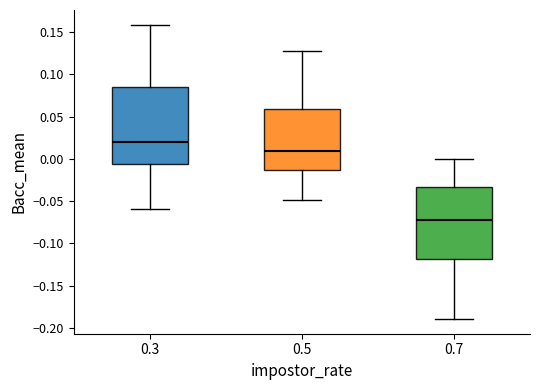

Reading left to right, transcribe this box plot: for each box, give where its median line is, the range the box spans, and where its two whiskers end, as read against the y-axis. The values are not printed on the chart, so give them approximately, as read against the axis.

0.3: median 0.020, box -0.005 to 0.085, whiskers -0.060 to 0.160
0.5: median 0.010, box -0.015 to 0.060, whiskers -0.050 to 0.130
0.7: median -0.070, box -0.120 to -0.035, whiskers -0.190 to 0.000